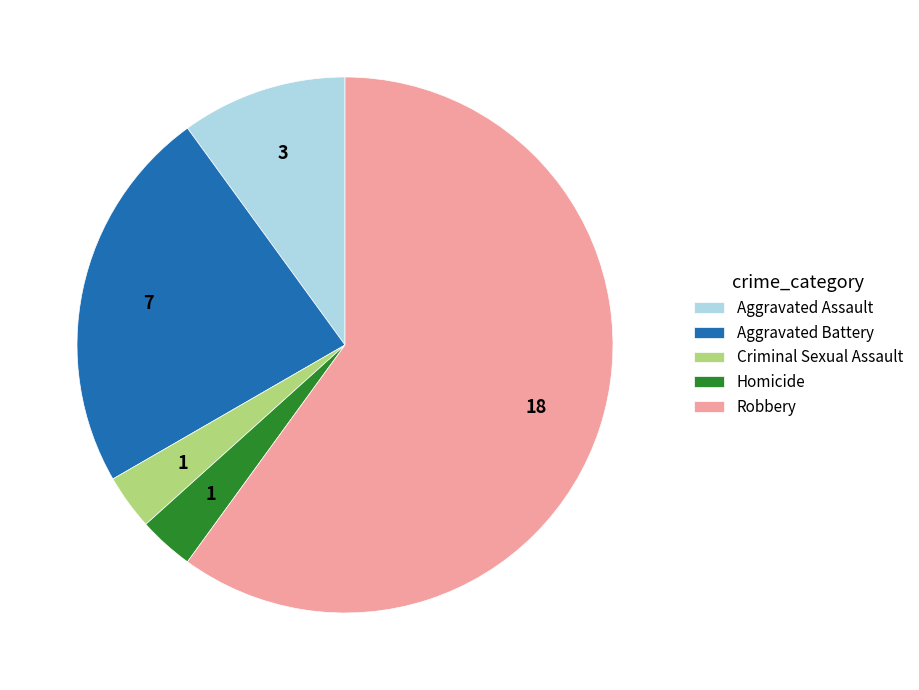

What is the majority slice?

Robbery